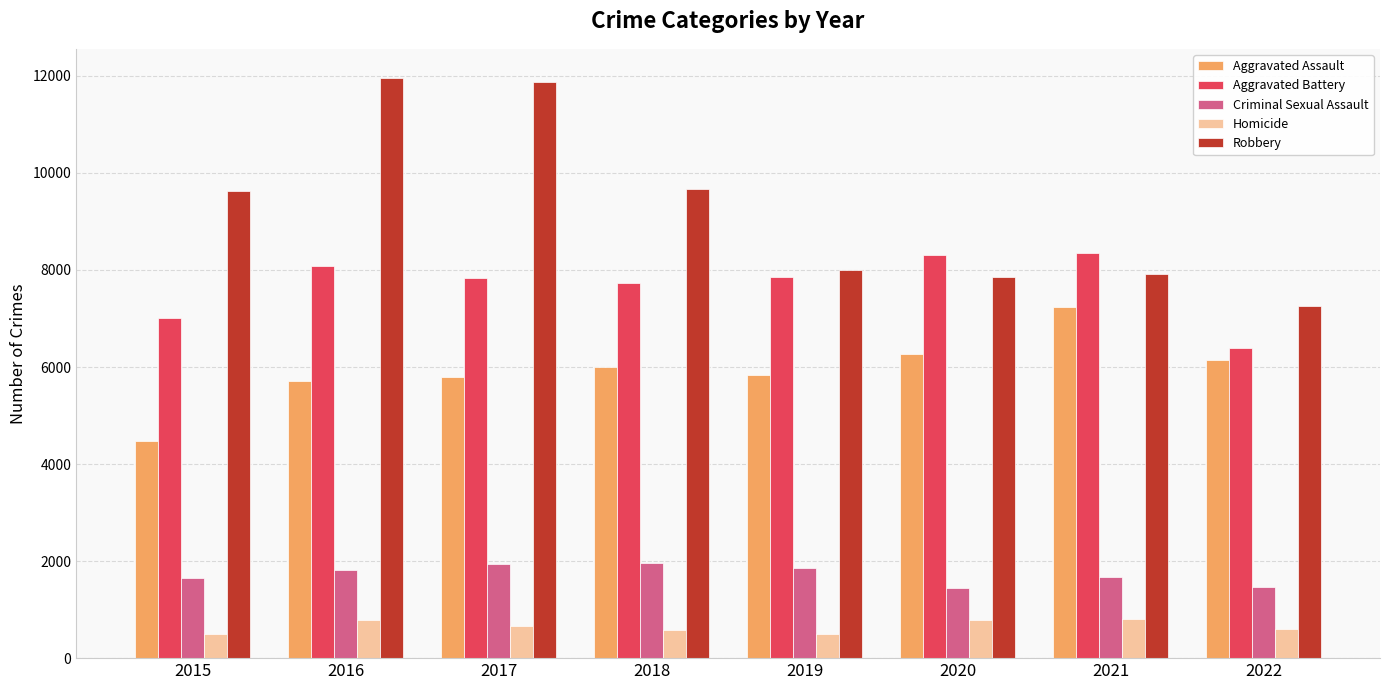

What is the difference between the second highest and second lowest values in the Aggravated Battery series?

1301